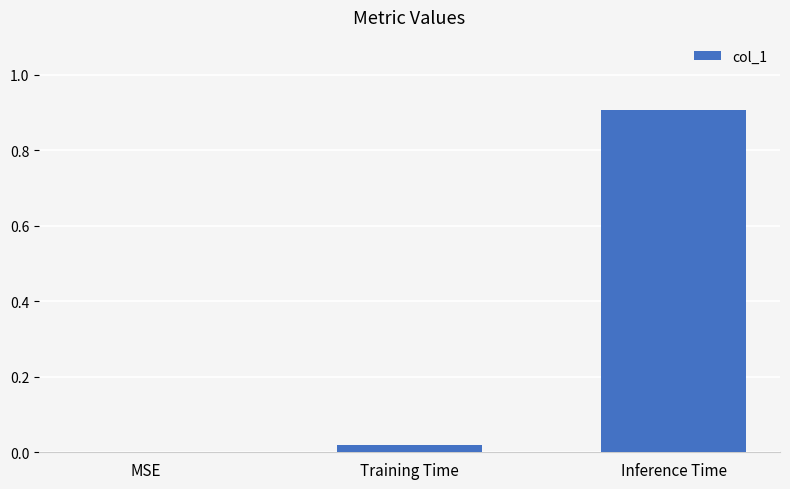

What is the average value?

0.3